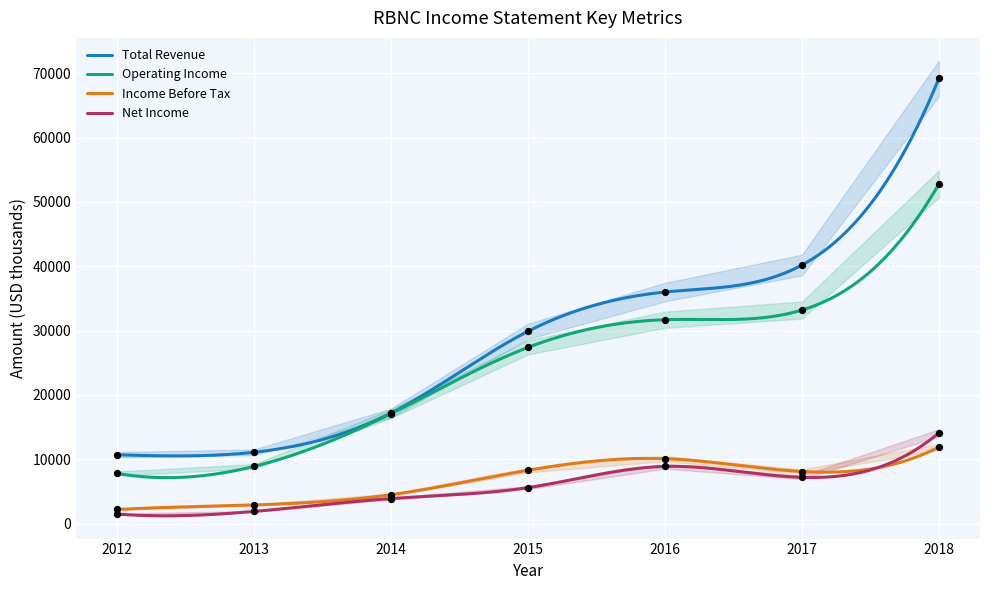

What are all the series names shown in the legend?

Total Revenue, Operating Income, Income Before Tax, Net Income